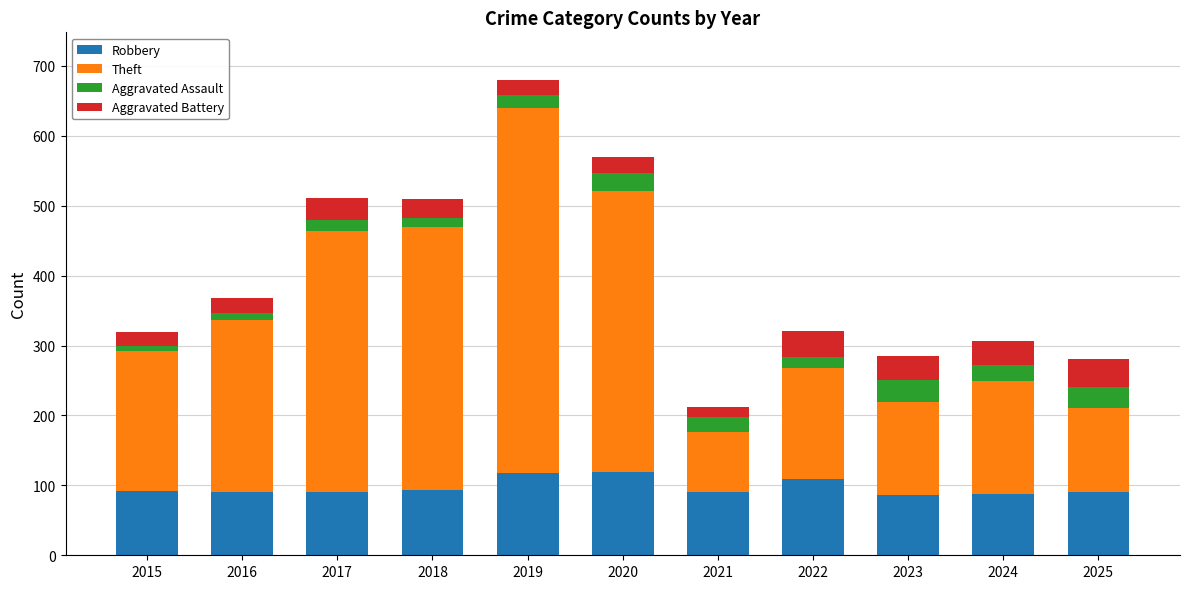

Is it true that Robbery equals 90 at 2021?

True